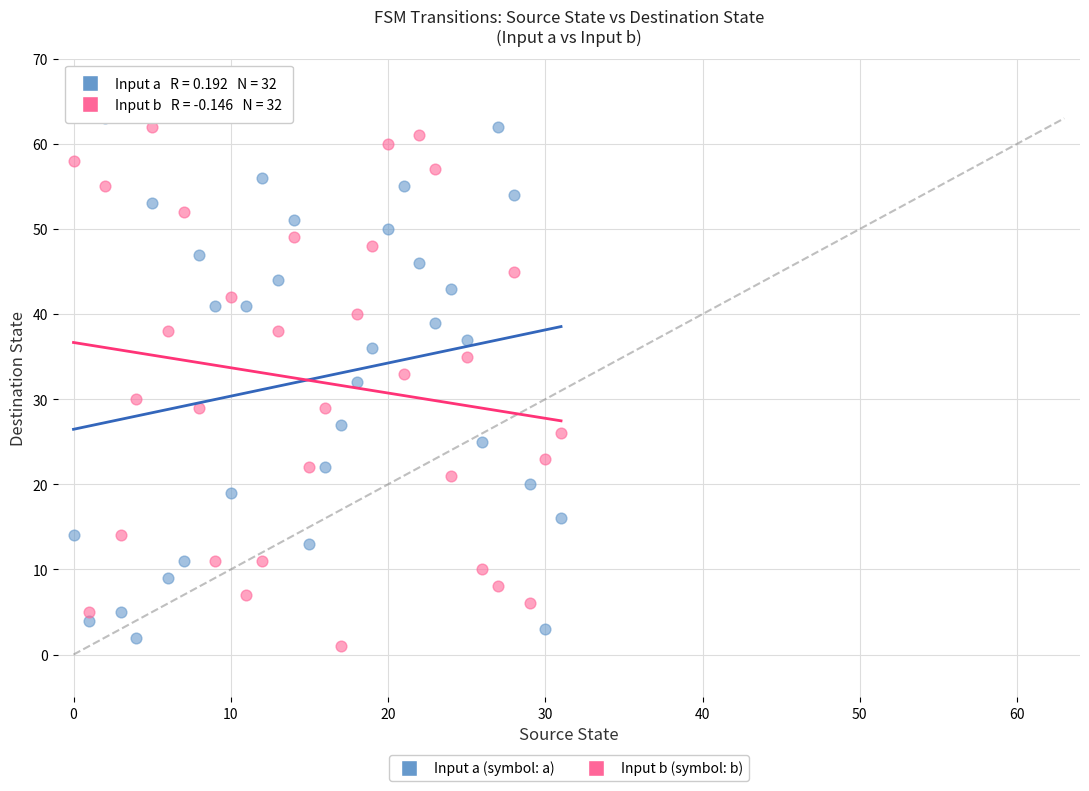

Across all data points, what is the range of Y values (max minus min)?

62